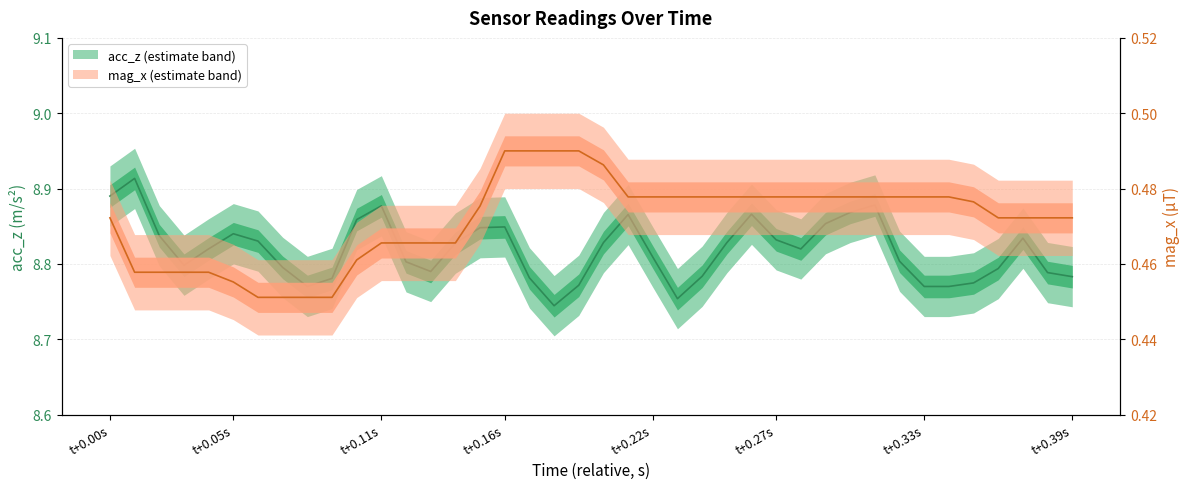

Is it true that mag_x equals 0.5 at 37?

True